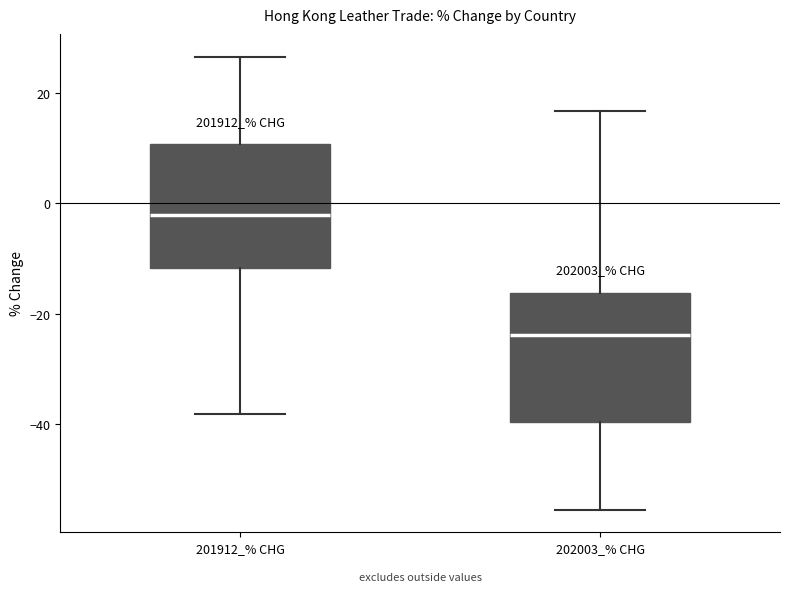

Where does the median line of the box for 201912_% CHG sit on the y-axis? The values are not printed on the chart, so give them approximately, as read against the axis.

-2